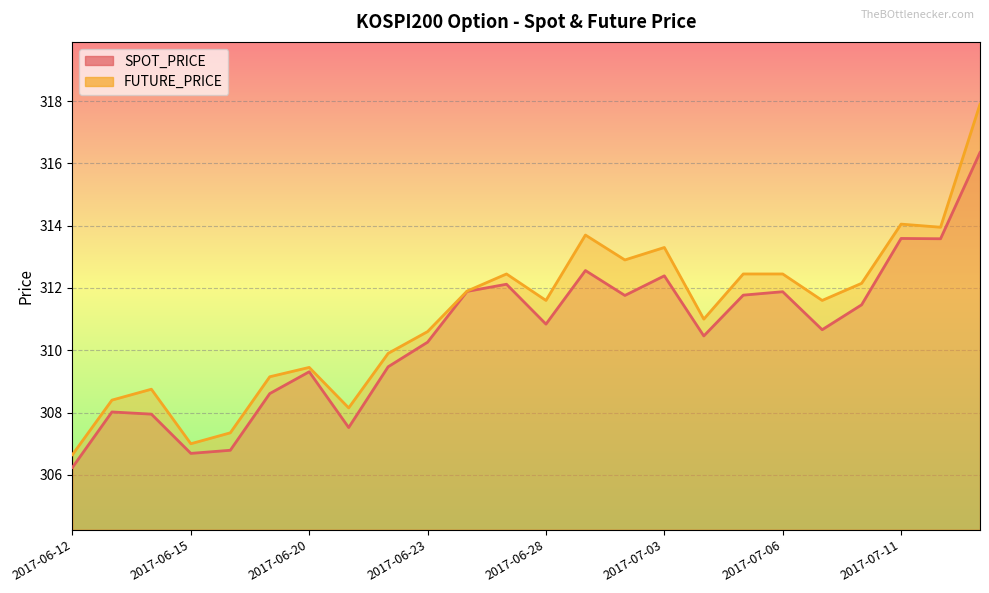

Reading left to right, list all the values displayed in this chart.

SPOT_PRICE: 306.2	308.0	307.9	306.7	306.8	308.6	309.3	307.5	309.5	310.3	311.9	312.1	310.8	312.6	311.8	312.4	310.5	311.8	311.9	310.7	311.5	313.6	313.6	316.4
FUTURE_PRICE: 306.6	308.4	308.8	307.0	307.4	309.1	309.4	308.1	309.9	310.6	311.9	312.4	311.6	313.7	312.9	313.3	311.0	312.4	312.4	311.6	312.1	314.1	313.9	317.9